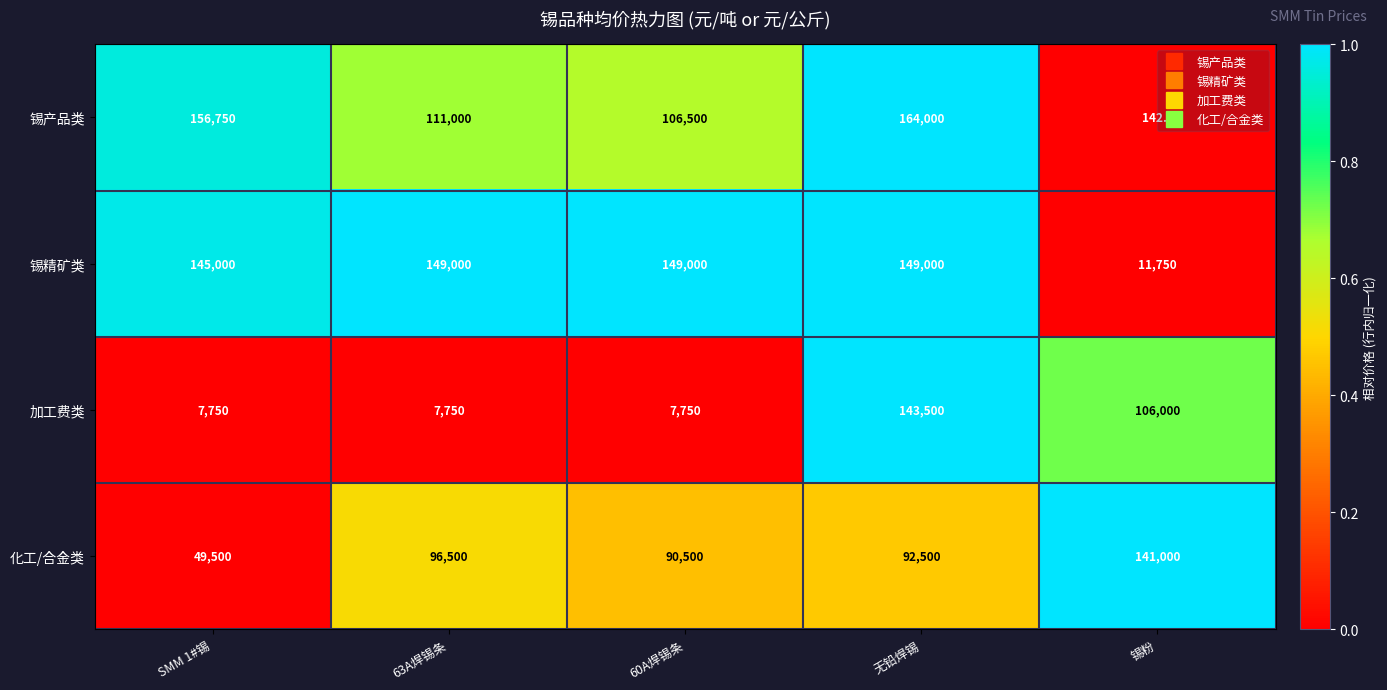

How many values in the 化工/合金类 series are below 92500?

2